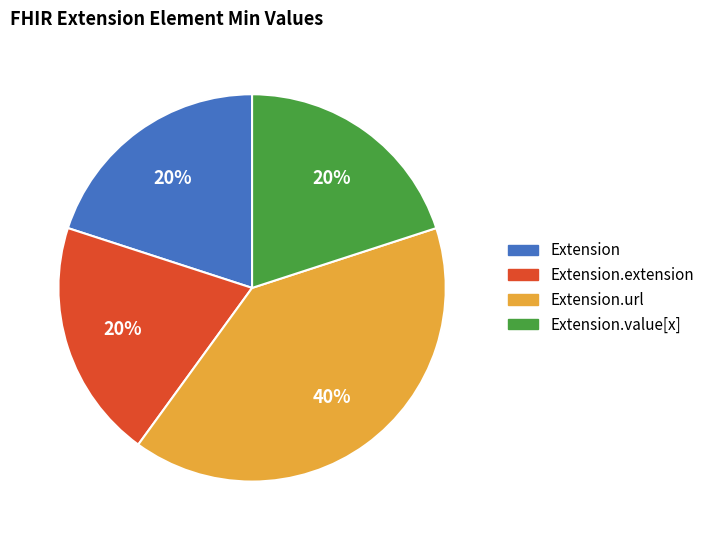

To the nearest percent, what is the average slice percentage?

25%